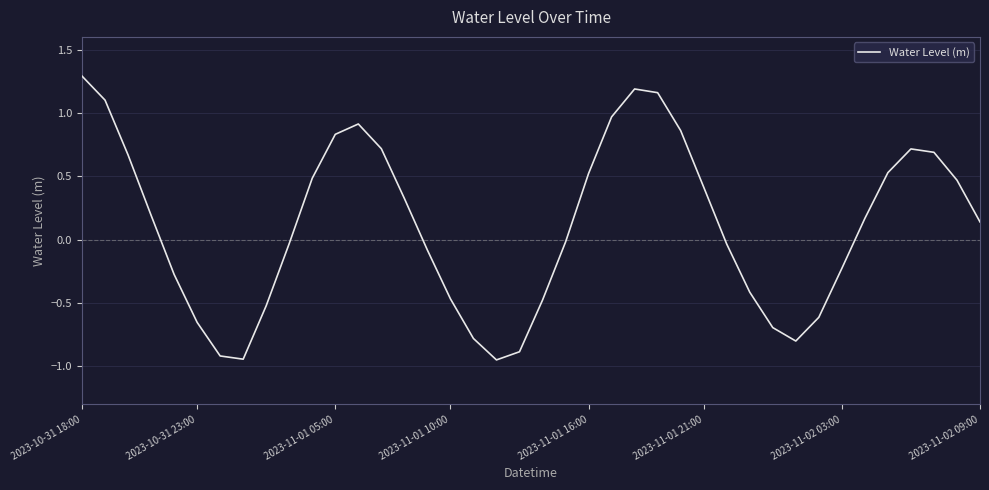

What is the maximum value shown in the chart?

1.3